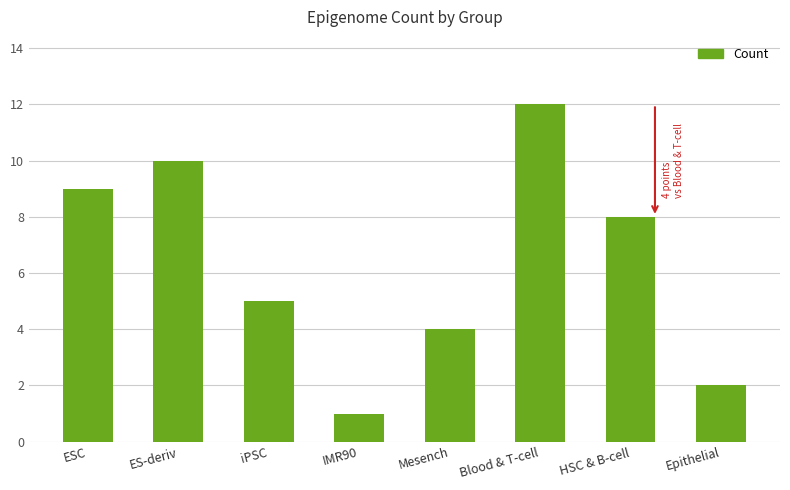

How many values are below 8?

4